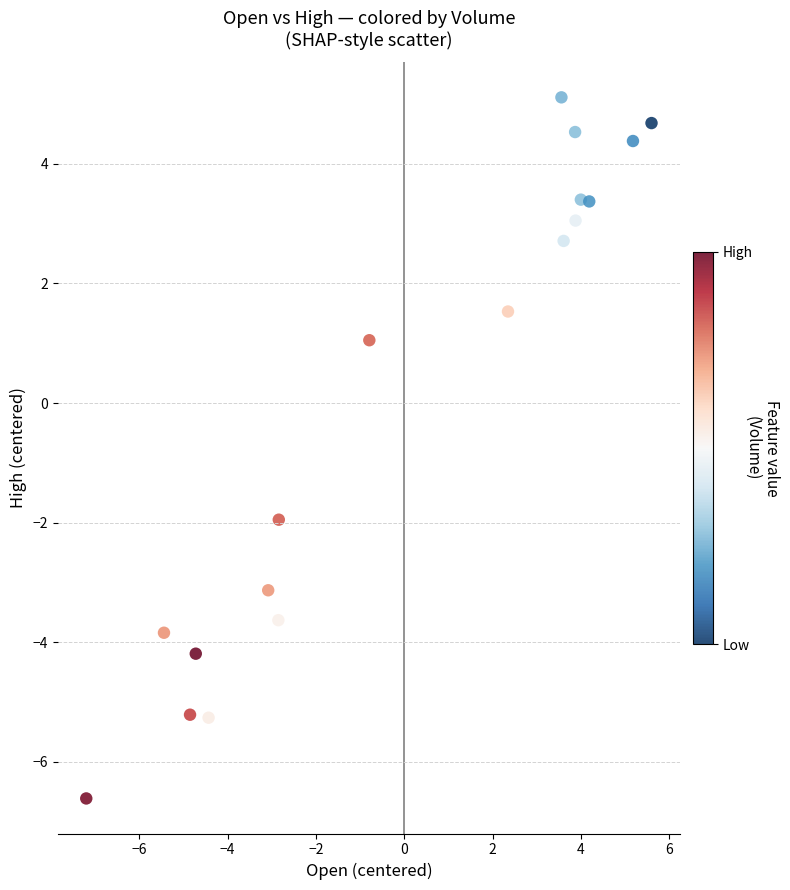

What is the range of Y values (max minus min)?

11.7